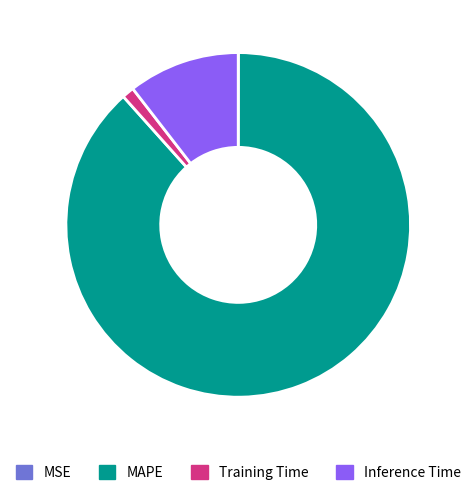

Is it true that Inference Time is 10% of the pie?

True